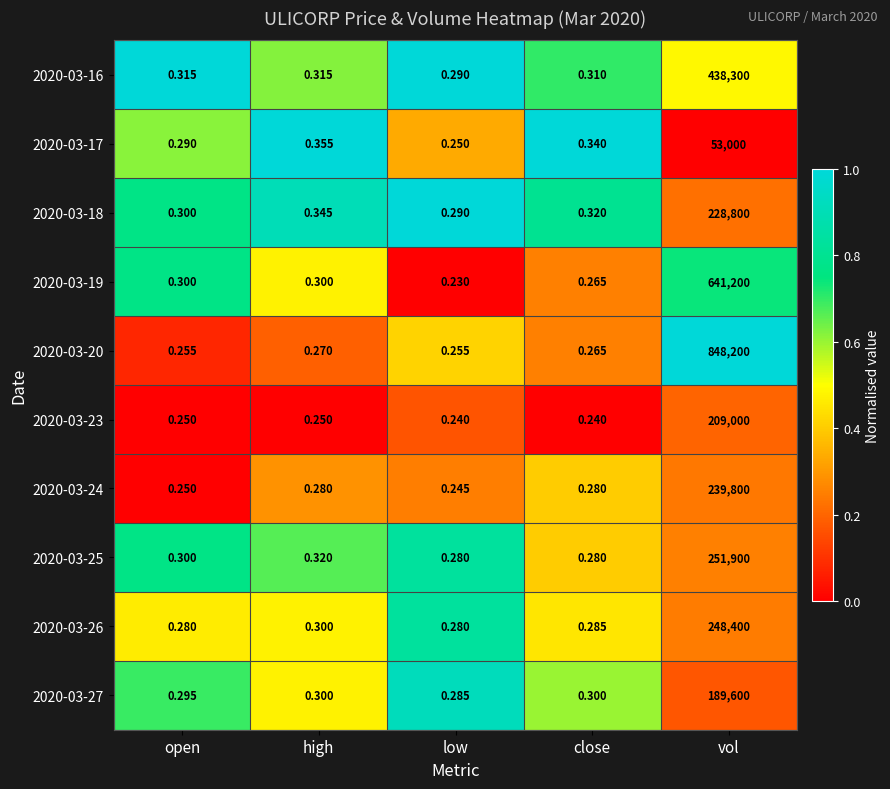

Count the number of categories in the chart.

5